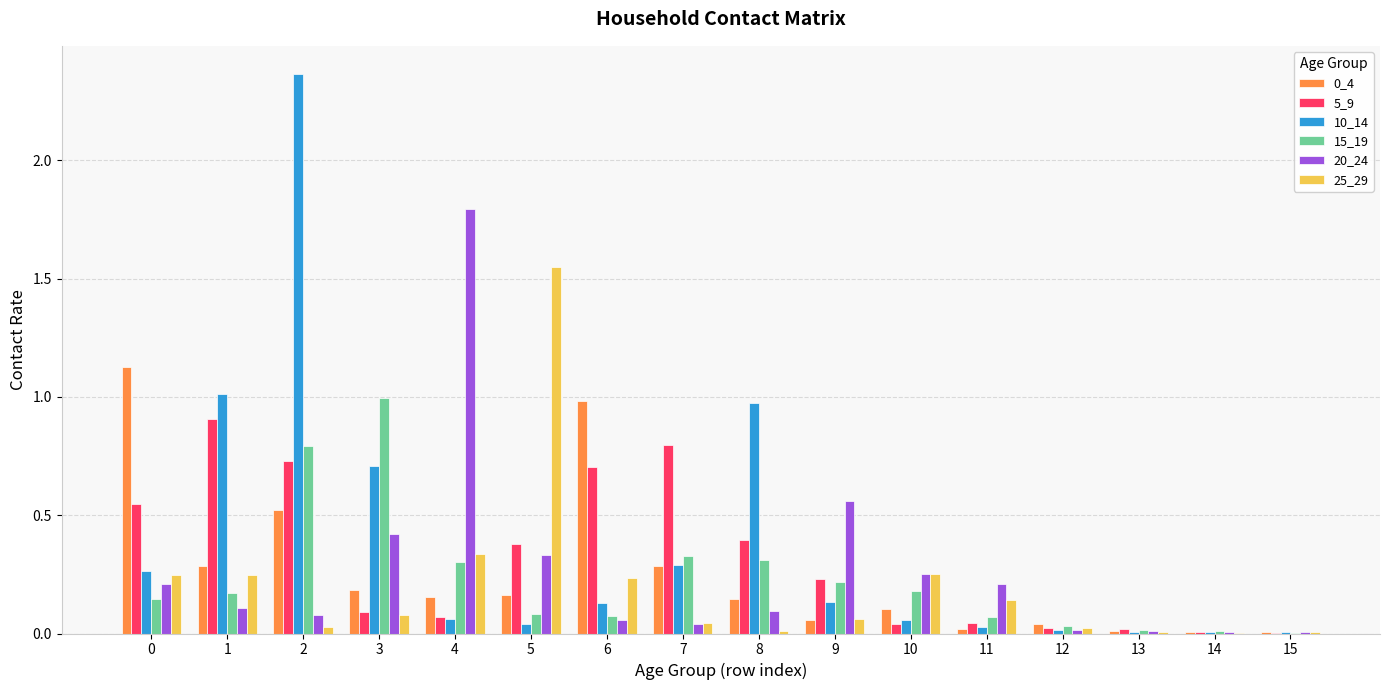

Is the value of 15_19 at 10 greater than the value of 5_9 at 1?

No